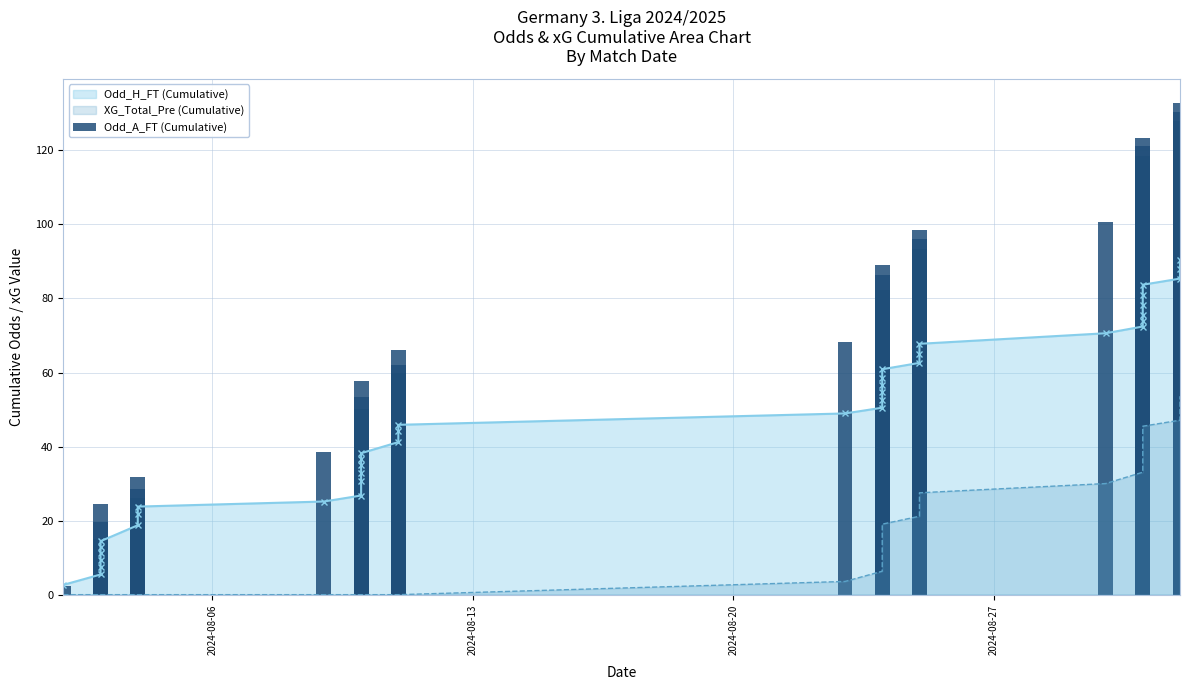

Count the number of values greater than 68.

20